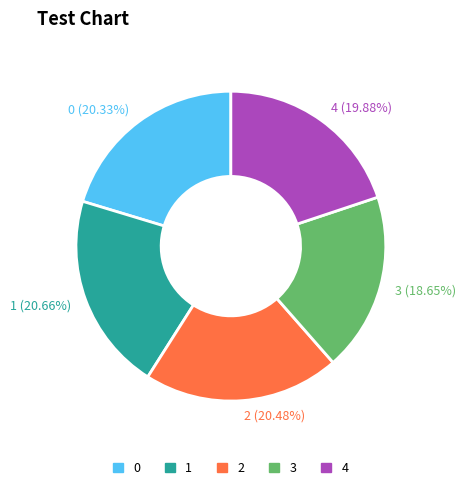

Count the number of slices in the pie.

5